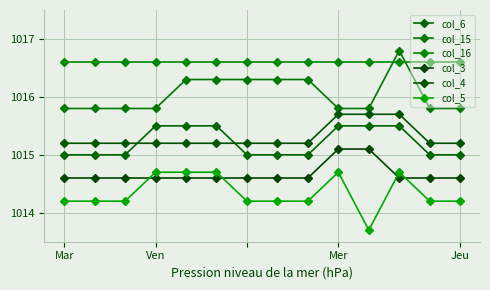

What is the minimum value for col_6?

1015.0